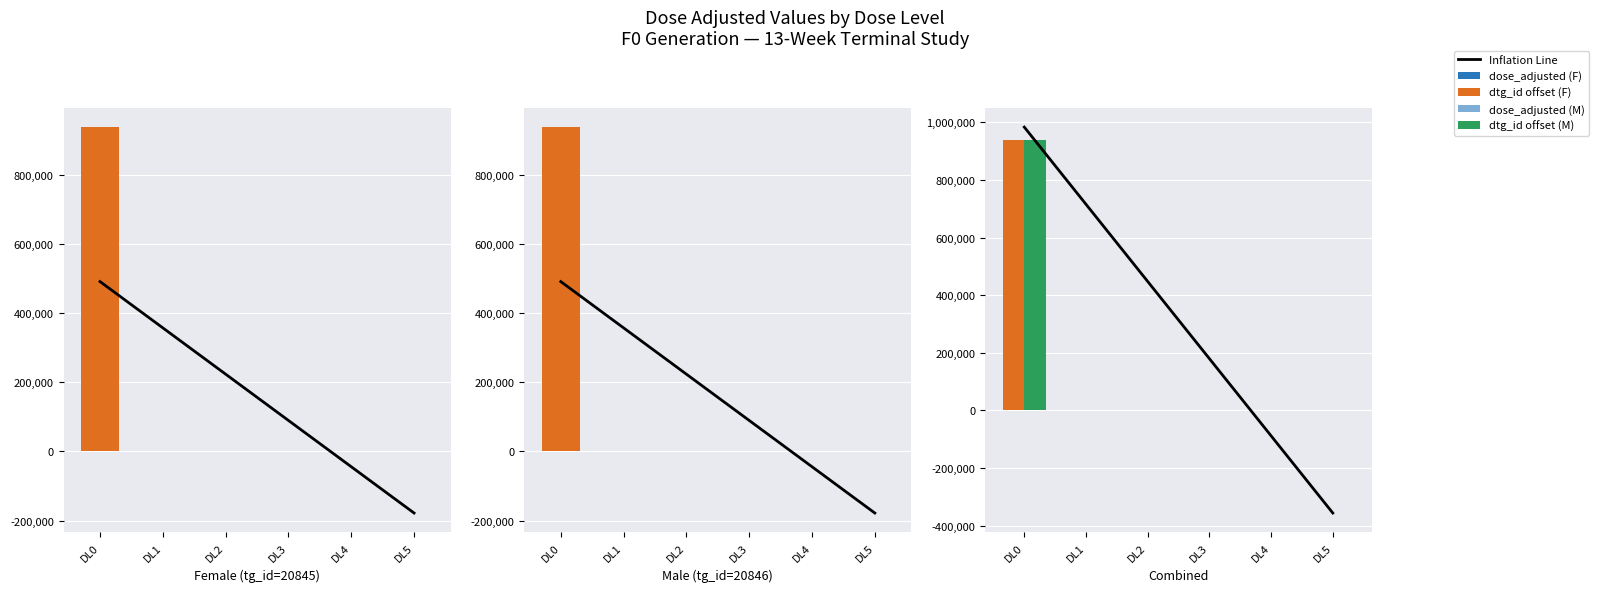

Reading left to right, transcribe all the data shown in this chart.

dose_adjusted: 0.0	46.5	93.5	187.5	375.0	750.0
dose_id: 491632.0	357662.6	223693.1	89723.7	-44245.7	-178215.2
dose_level: 983261.1	715321.7	447382.2	179442.8	-88496.7	-356436.1